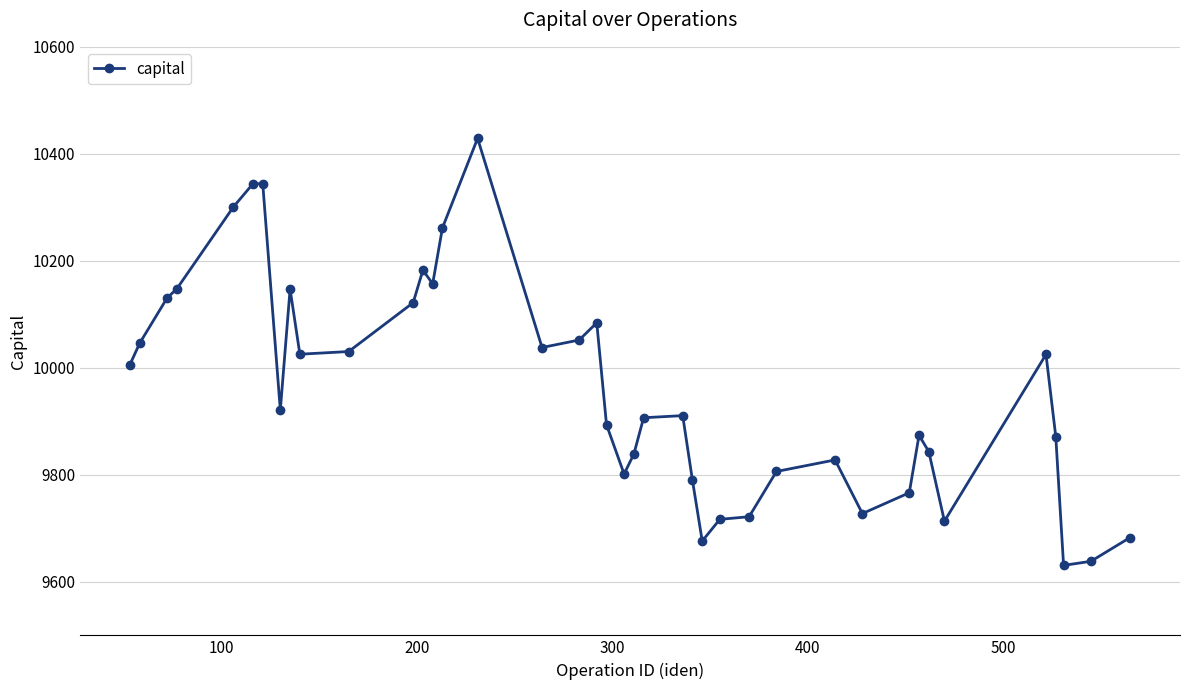

Does the chart display data point markers on the line(s)?

Yes